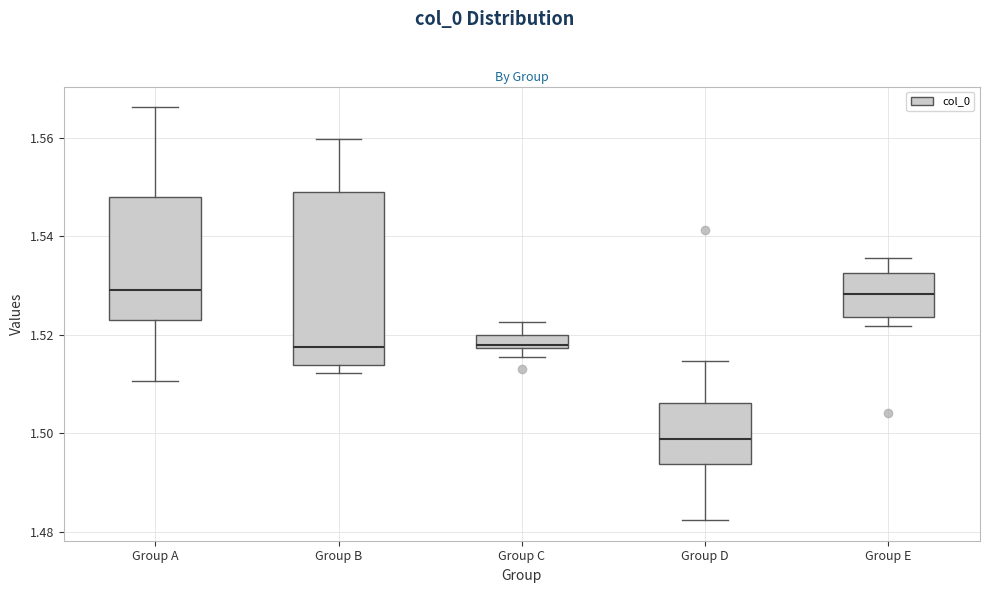

Comparing the boxes themselves (not the whiskers), which one is the tallest?

Group B